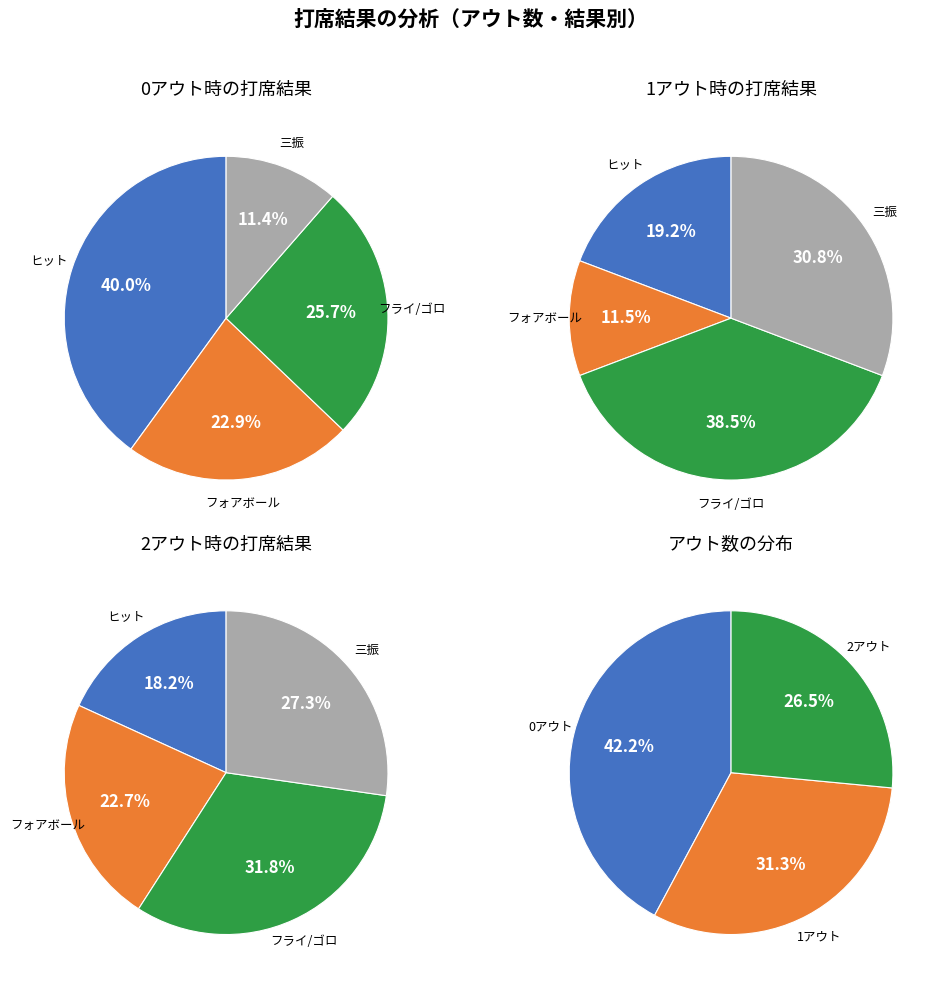

What is the largest slice in the pie chart?

0アウト